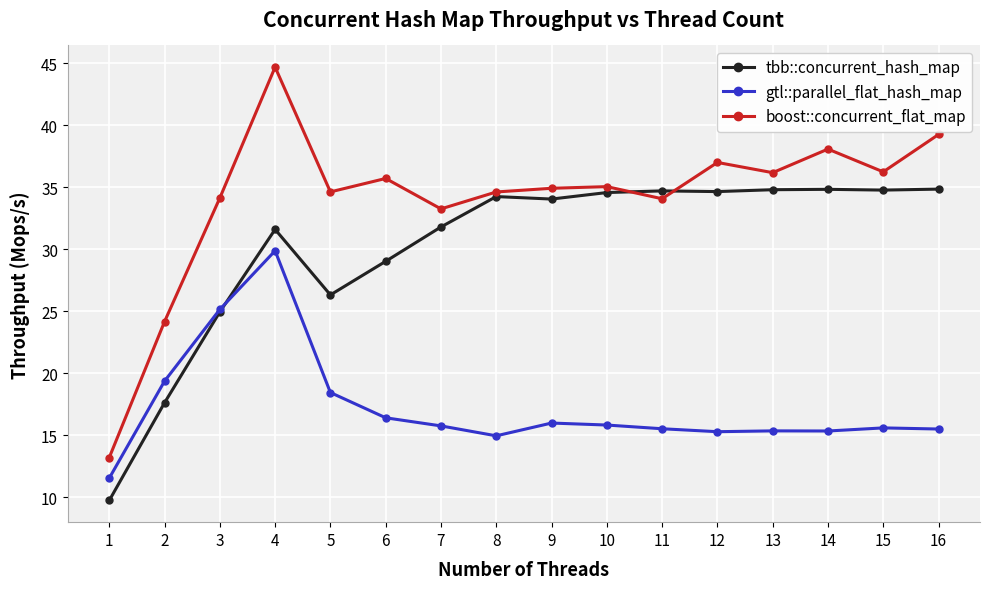

How many lines are shown in the chart?

3